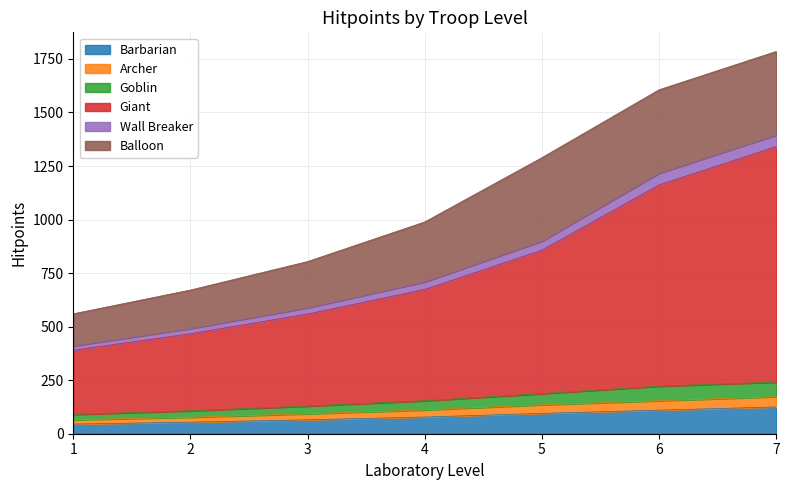

Rank the categories by Wall Breaker value from highest to lowest.

7, 6, 5, 4, 3, 2, 1